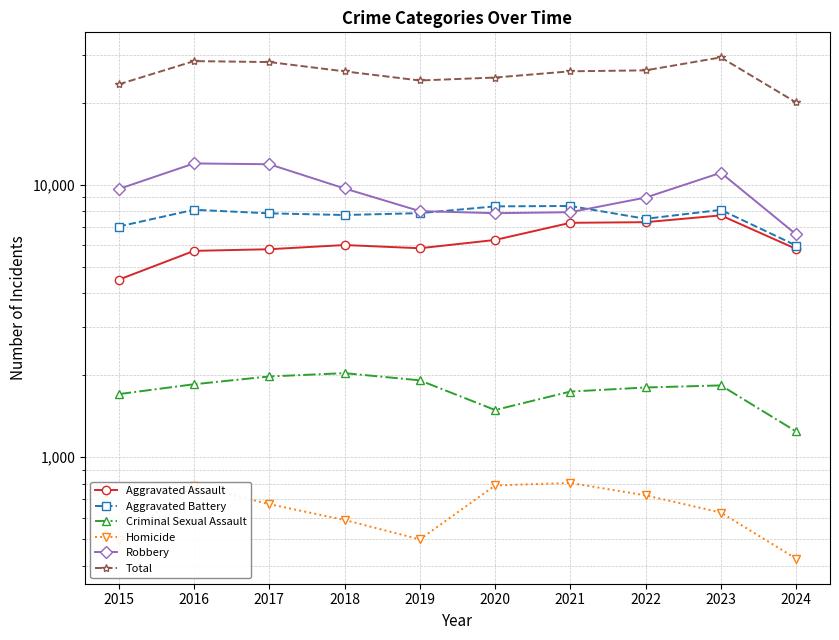

Rank the series by their maximum value, from lowest to highest.

Homicide, Criminal Sexual Assault, Aggravated Assault, Aggravated Battery, Robbery, Total